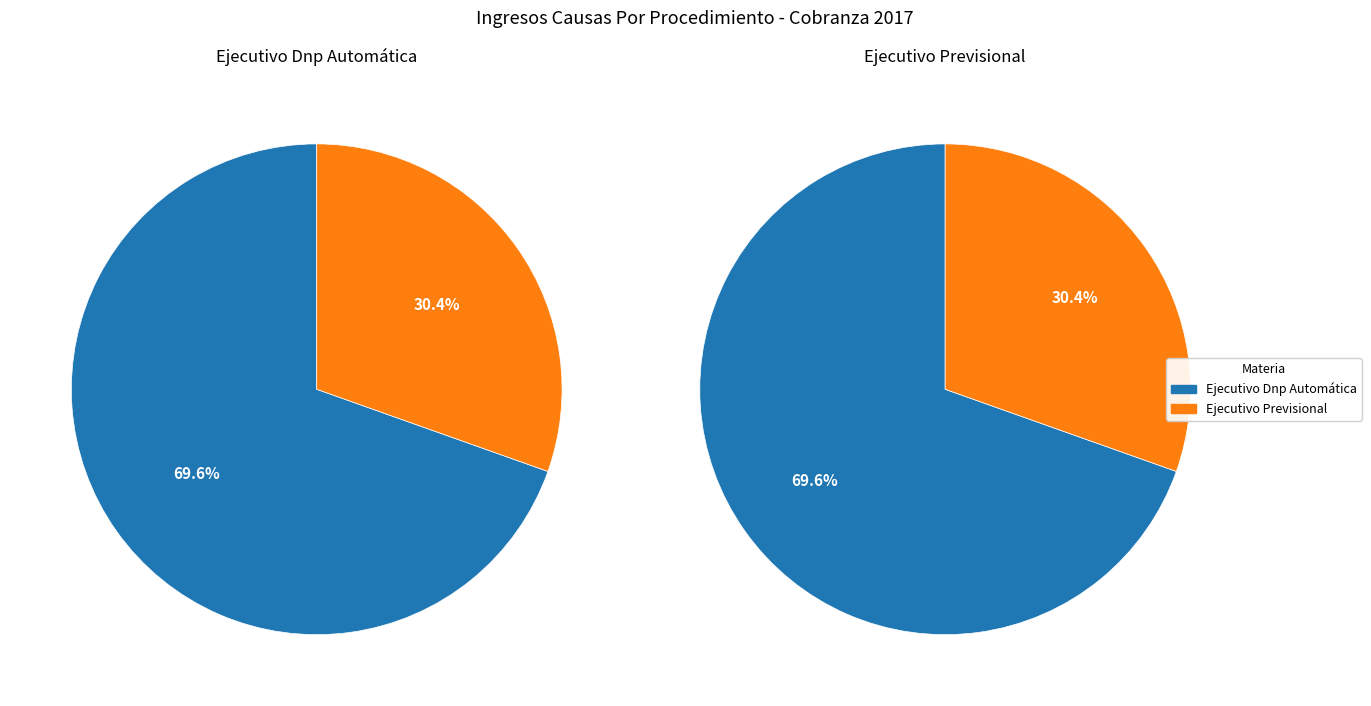

Rank the categories by value from highest to lowest.

Ejecutivo Dnp Automática, Ejecutivo Previsional